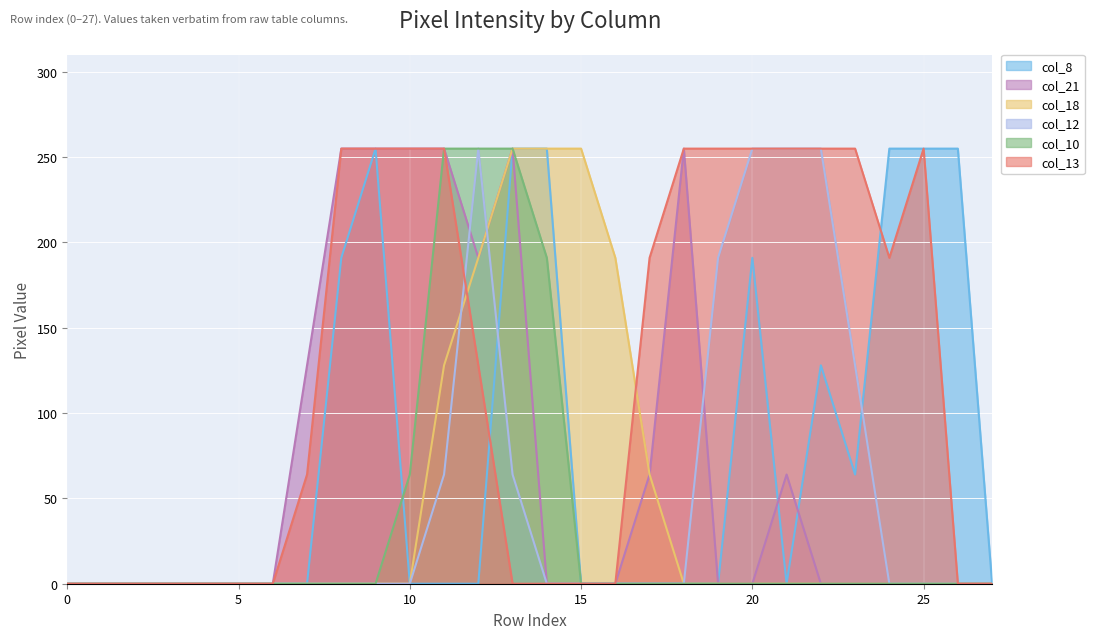

Where is col_8 nearest to the value 127?

22